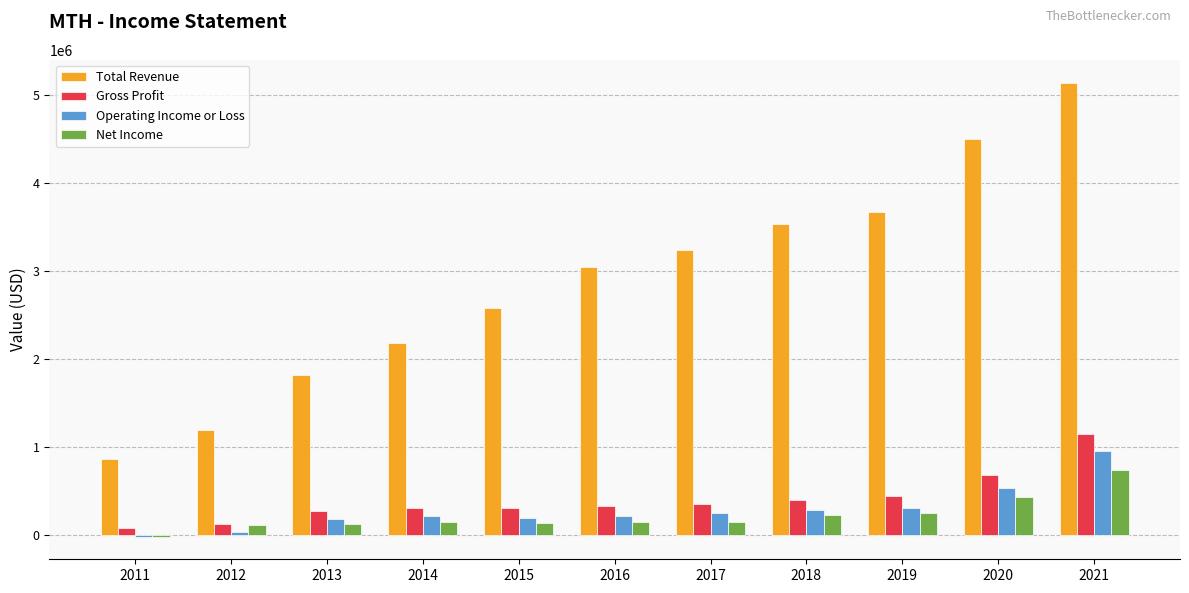

What is the average value of the Total Revenue series?

2886873